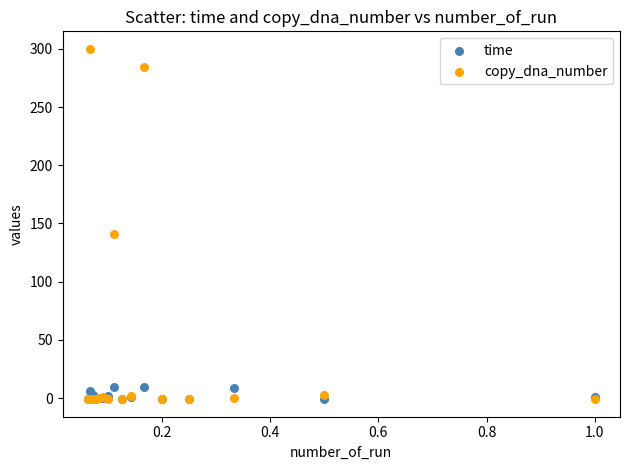

Which series has the widest spread of Y values?

copy_dna_number